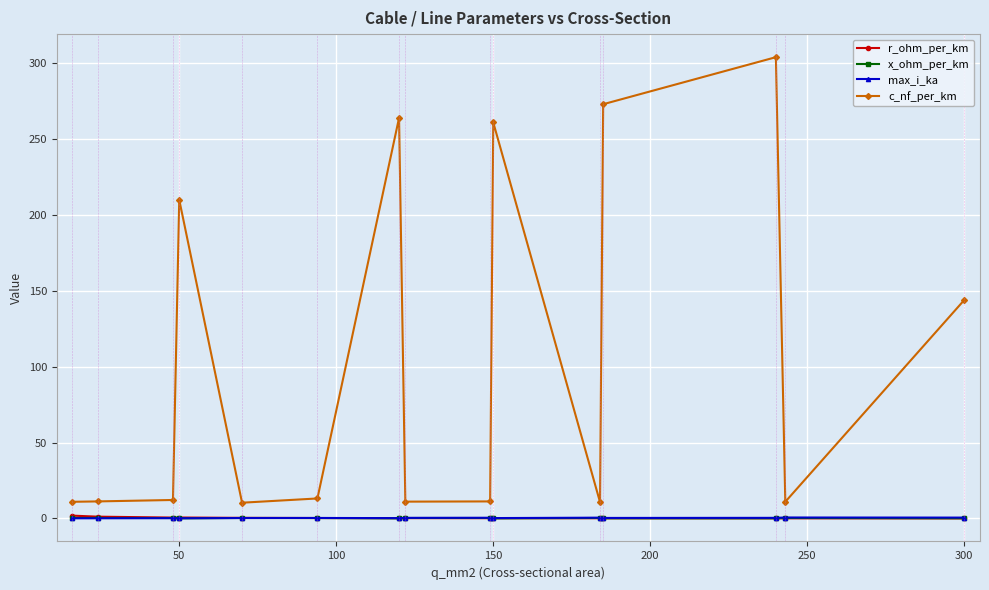

True or false: max_i_ka has more than 1 points higher than both neighbors.

True